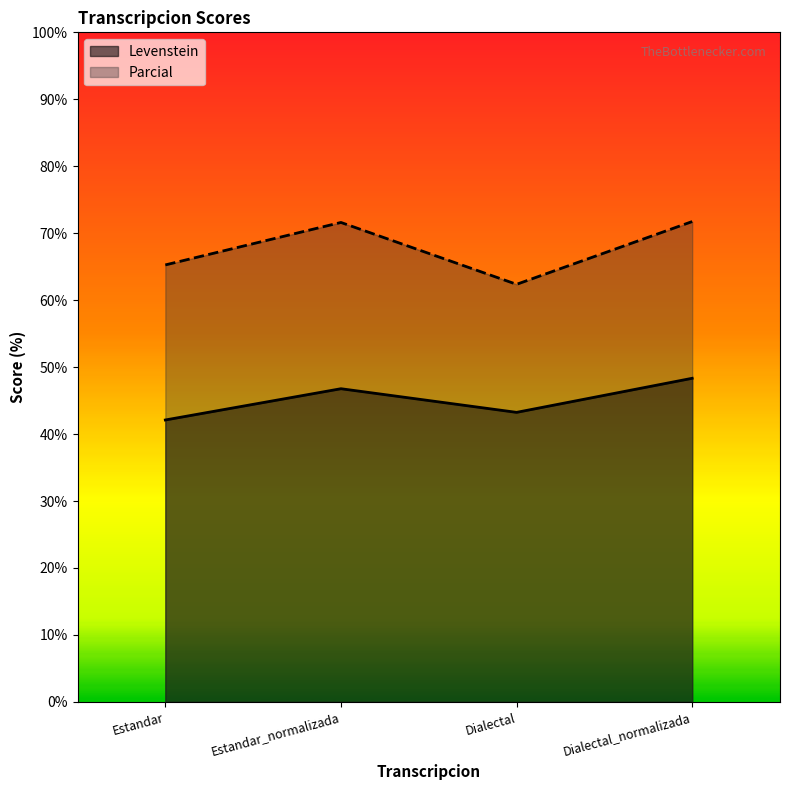

Is it true that Levenstein equals 65.0 at Dialectal?

False